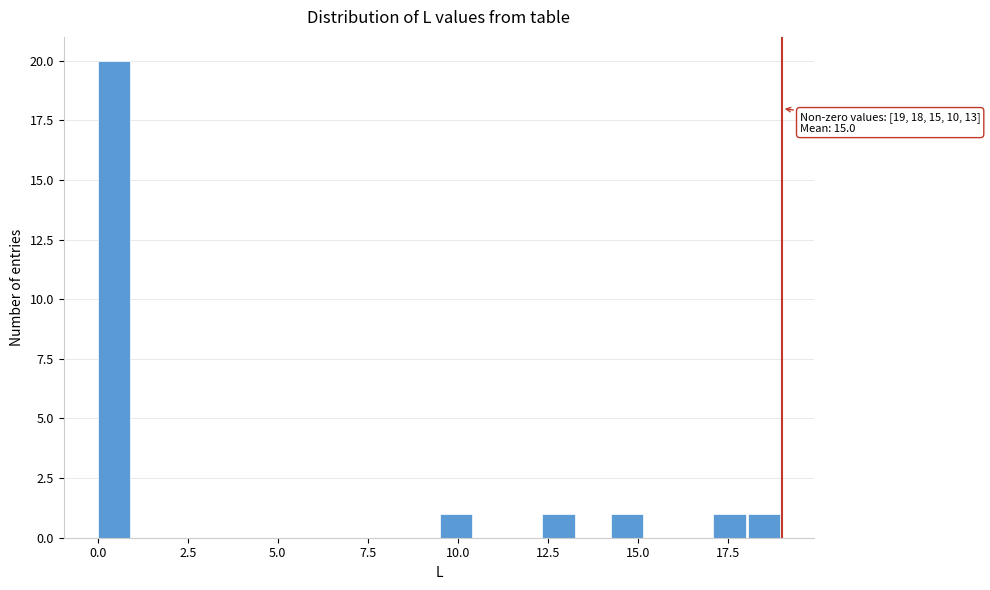

Read against the x-axis, roughly where is the centre of the tallest bar?

0.5